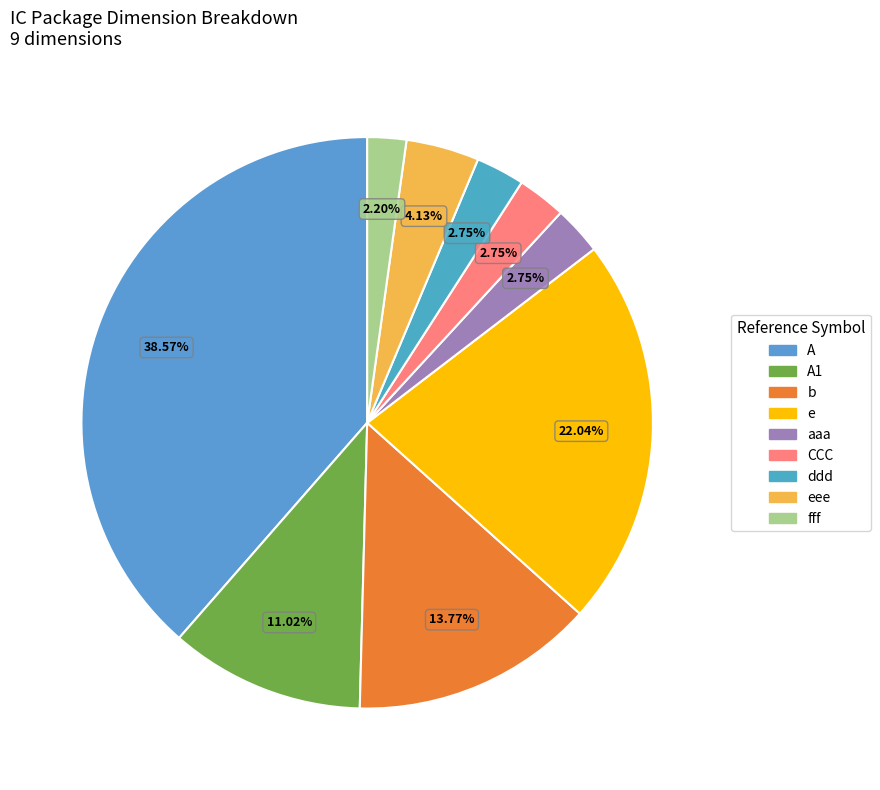

Is it true that aaa is 3% of the pie?

True